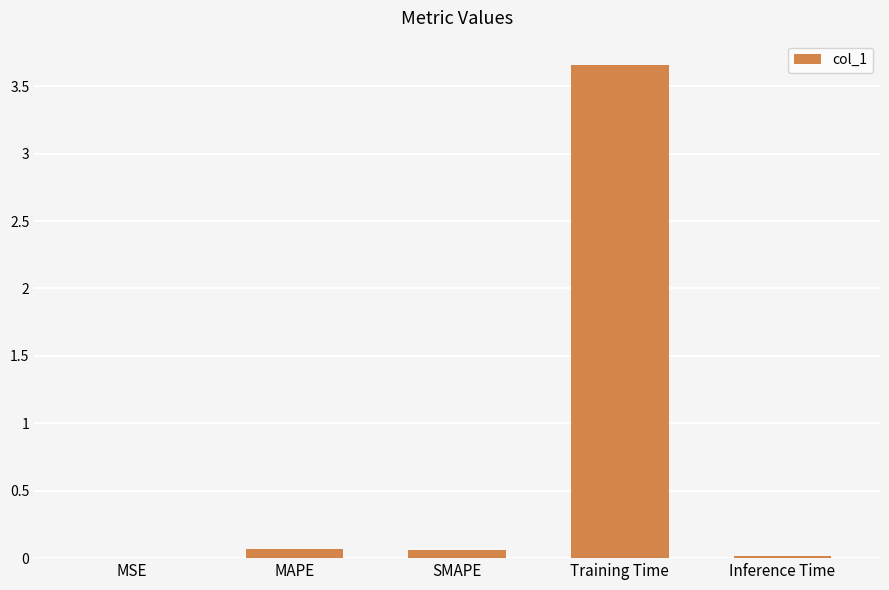

At which category does the chart reach its peak across all series?

Training Time